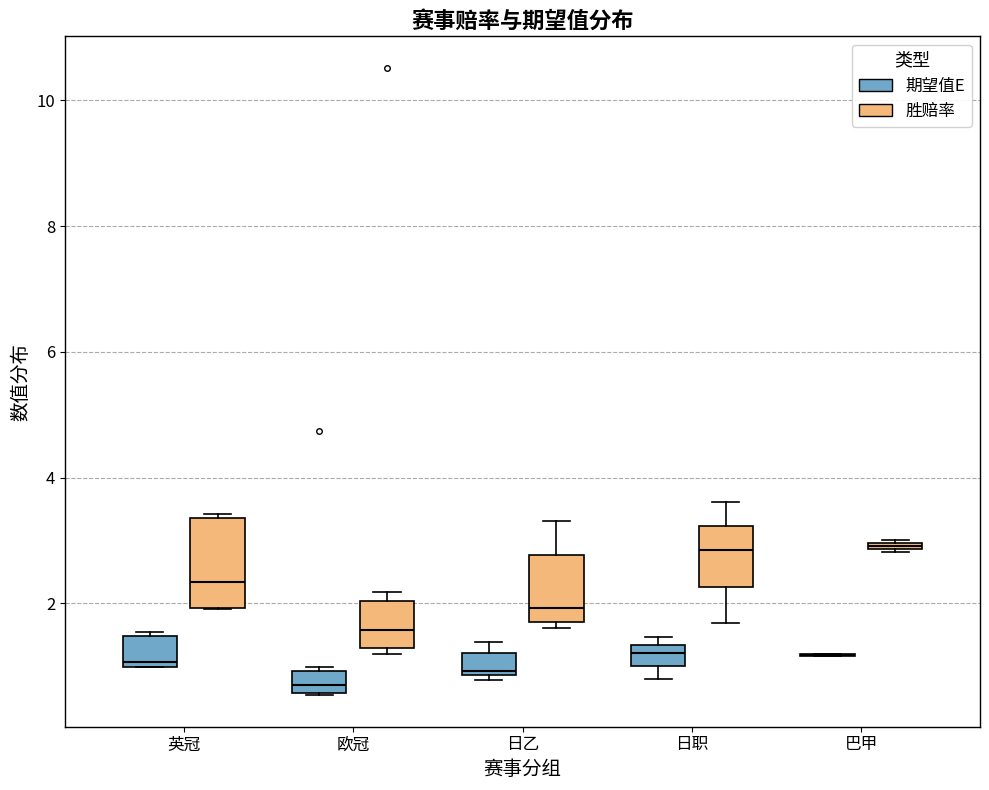

Which box is the tallest, from its lower edge to its upper edge?

英冠 (胜赔率)